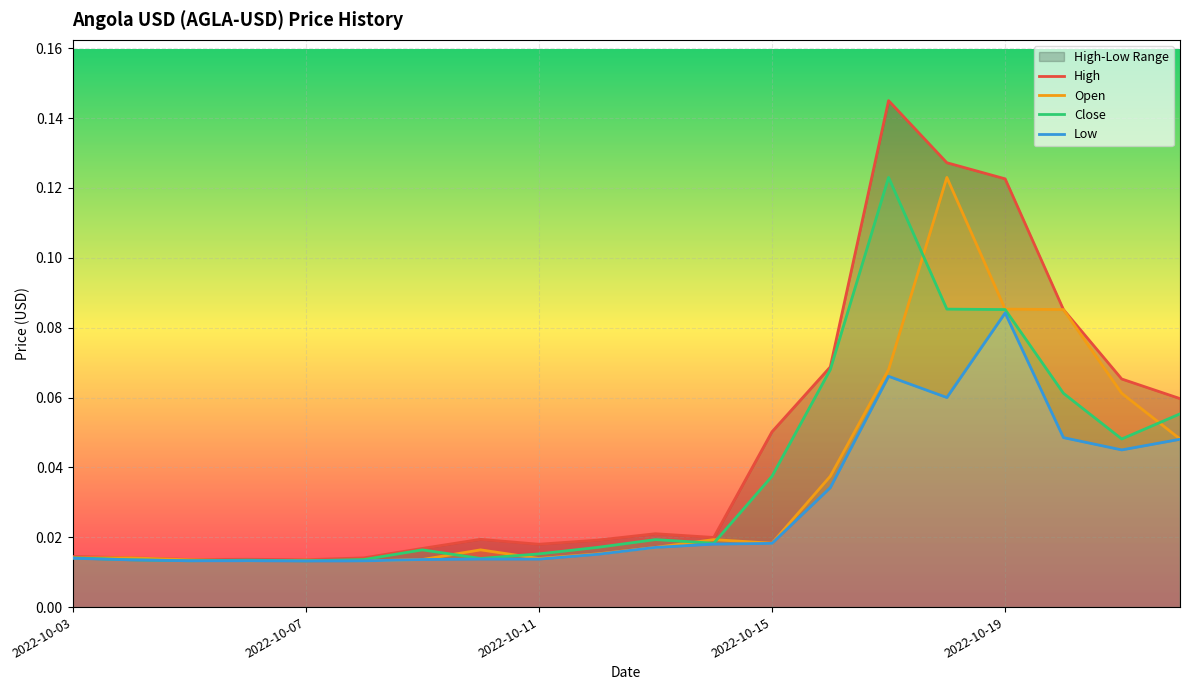

What is the value of the Low point at the 15th from the left?

0.1